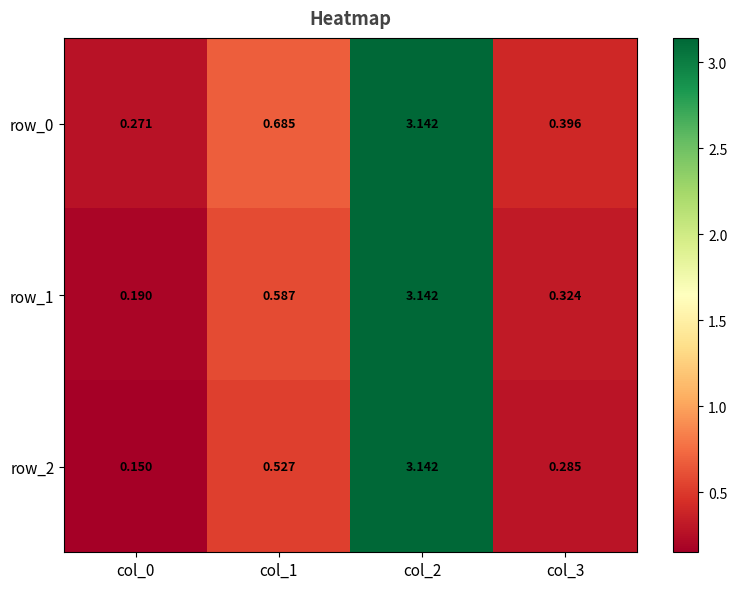

Is the value of row_1 at col_1 greater than the value of row_2 at col_3?

Yes